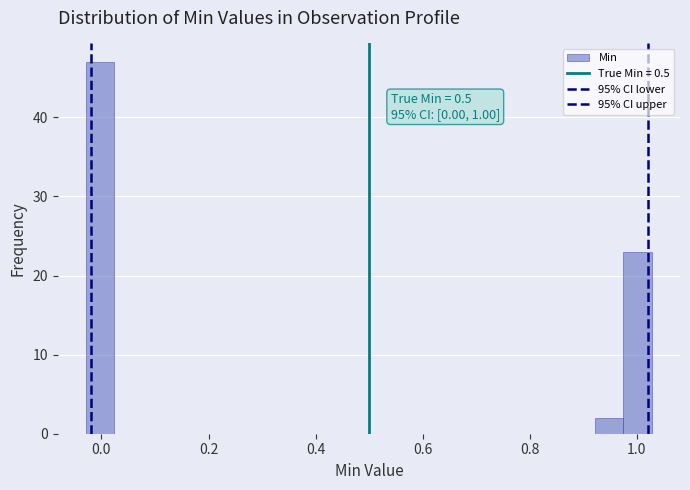

Read against the x-axis, roughly where is the centre of the tallest bar?

0.00